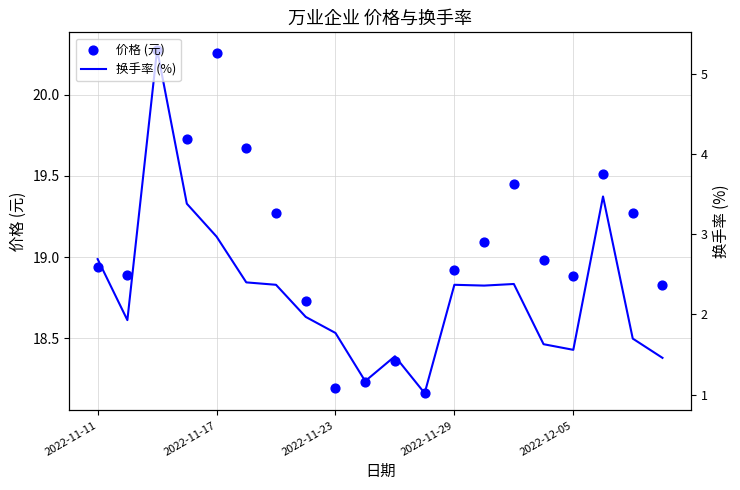

Which series reaches the maximum Y coordinate?

换手率 (%)